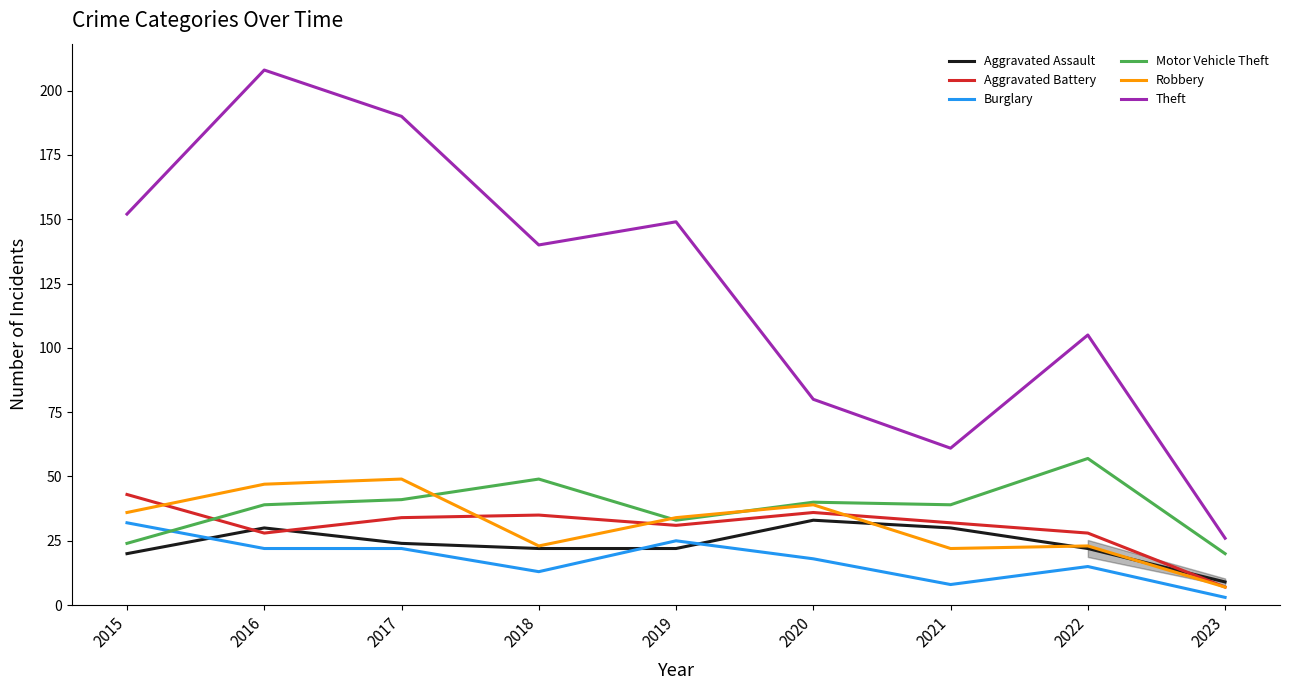

What is the difference between the second highest and second lowest values in the Motor Vehicle Theft series?

25